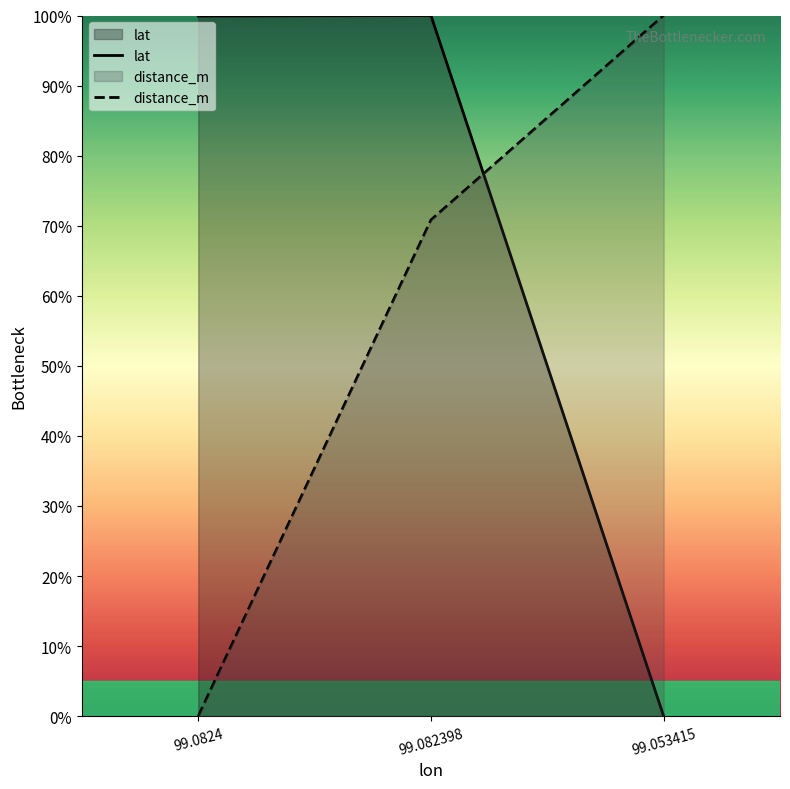

How many series are shown in this chart?

2